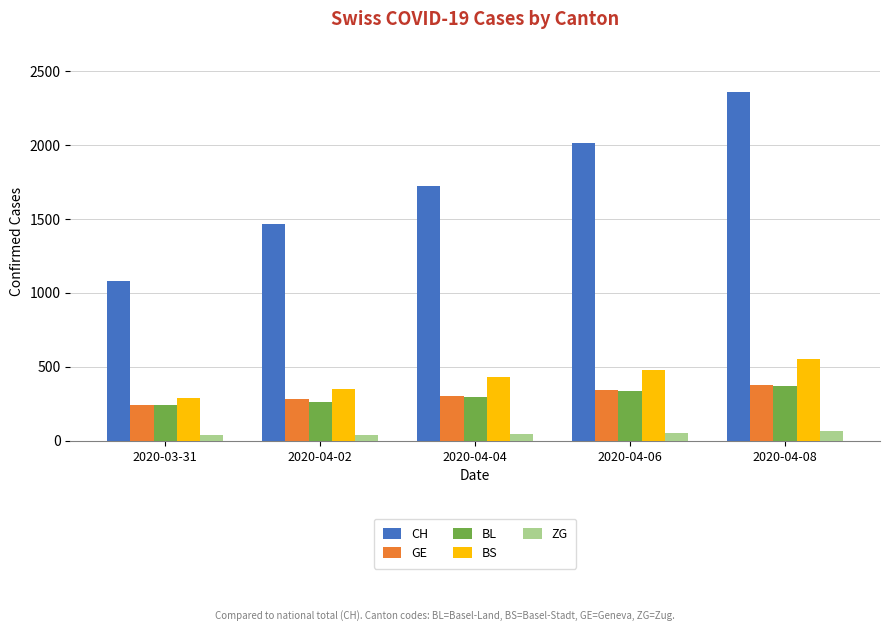

How many bars are there in total?

25